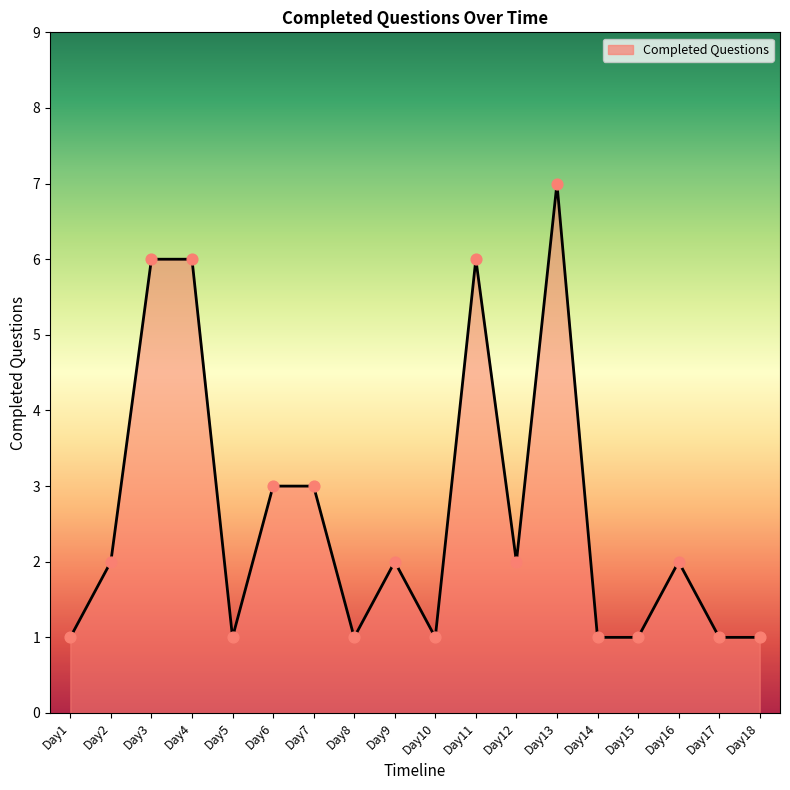

Between Day15 and Day4, which is larger?

Day4